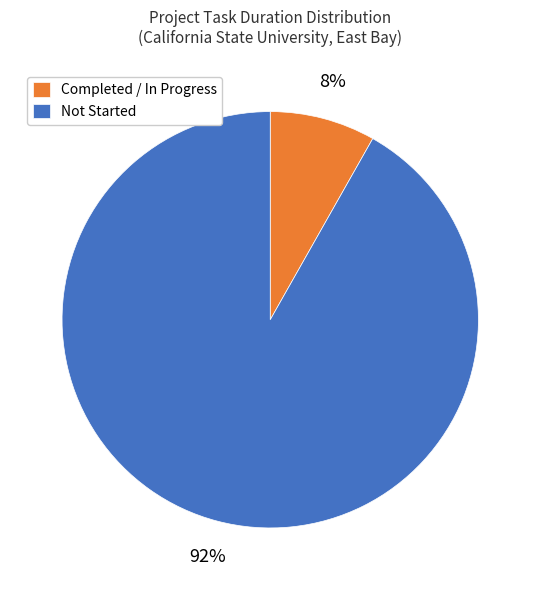

What percentage is the Not Started slice, to the nearest percent?

92%